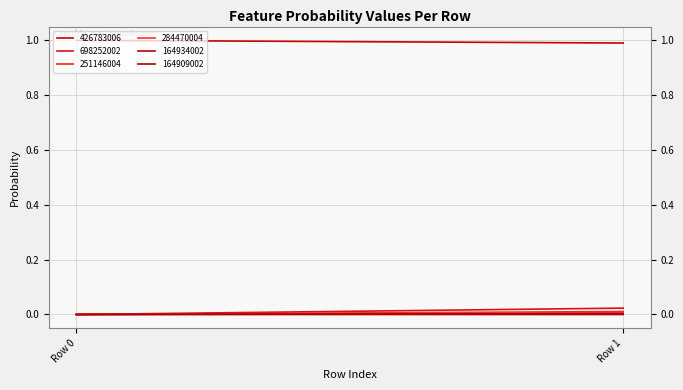

Count the number of categories in the chart.

2